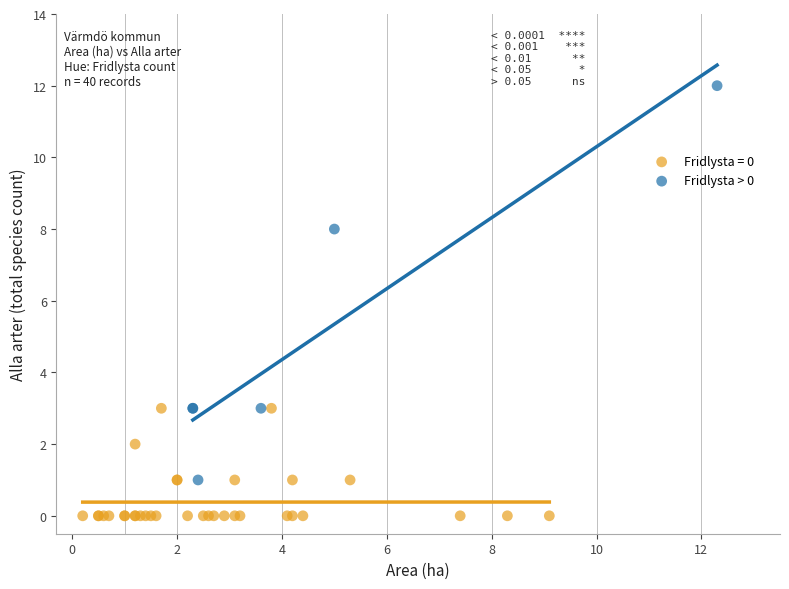

Which series contains the highest Y value?

Fridlysta > 0